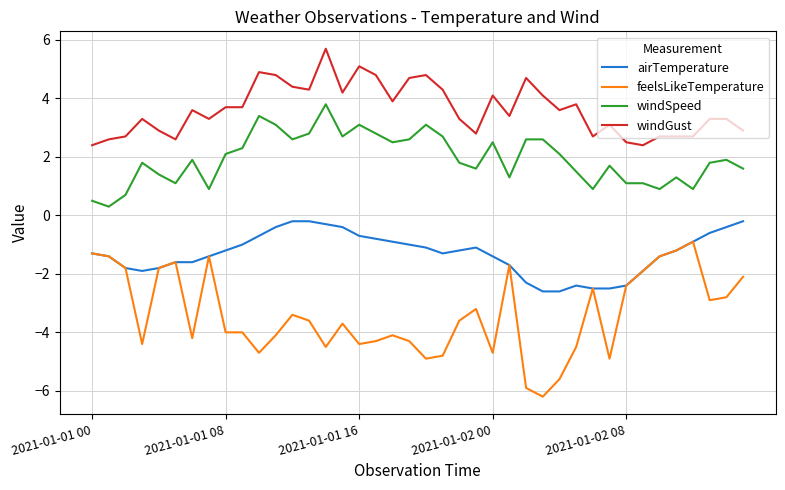

Which series has the largest total across all categories?

windGust